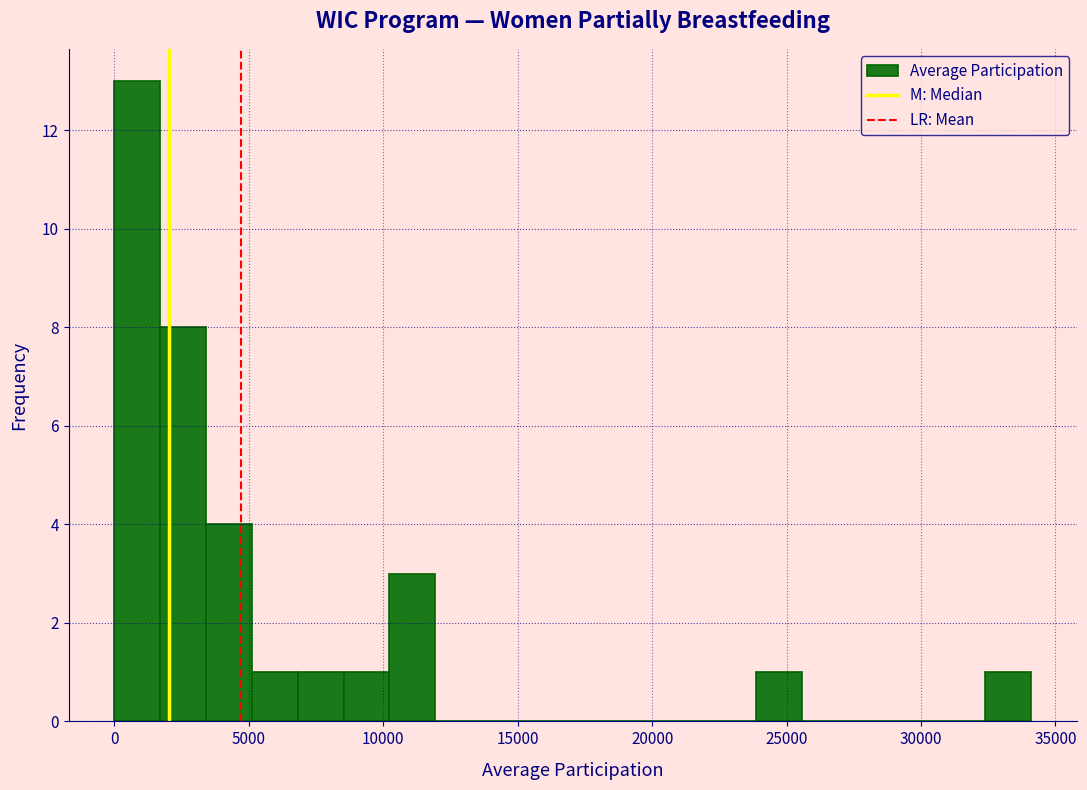

Read against the x-axis, roughly where is the centre of the tallest bar?

1000